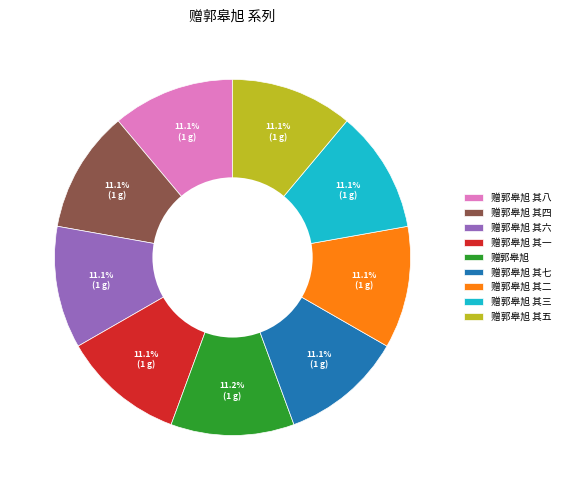

Is 赠郭皋旭 其七 the majority of the pie?

No